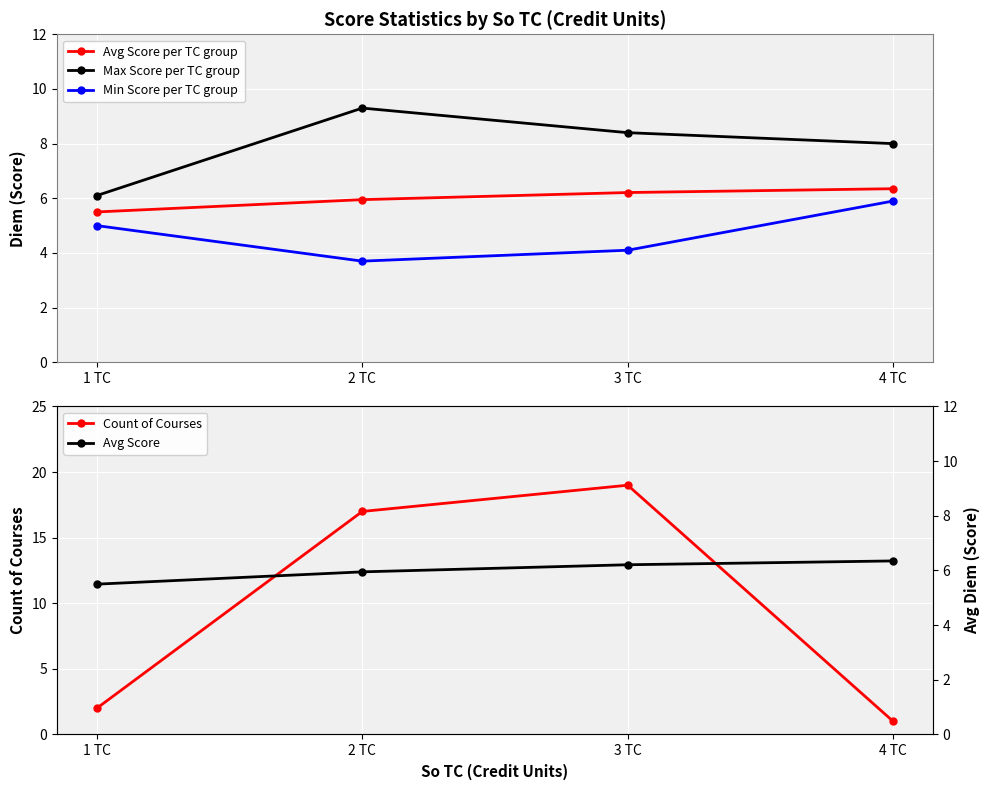

Reading left to right, what are all the values shown in this chart?

Avg Score per TC group: 1 TC=5.5	2 TC=6.0	3 TC=6.2	4 TC=6.3
Max Score per TC group: 1 TC=6.1	2 TC=9.3	3 TC=8.4	4 TC=8.0
Min Score per TC group: 1 TC=5.0	2 TC=3.7	3 TC=4.1	4 TC=5.9
Count of Courses: 1 TC=2.0	2 TC=17.0	3 TC=19.0	4 TC=1.0
Avg Score: 1 TC=5.5	2 TC=6.0	3 TC=6.2	4 TC=6.3